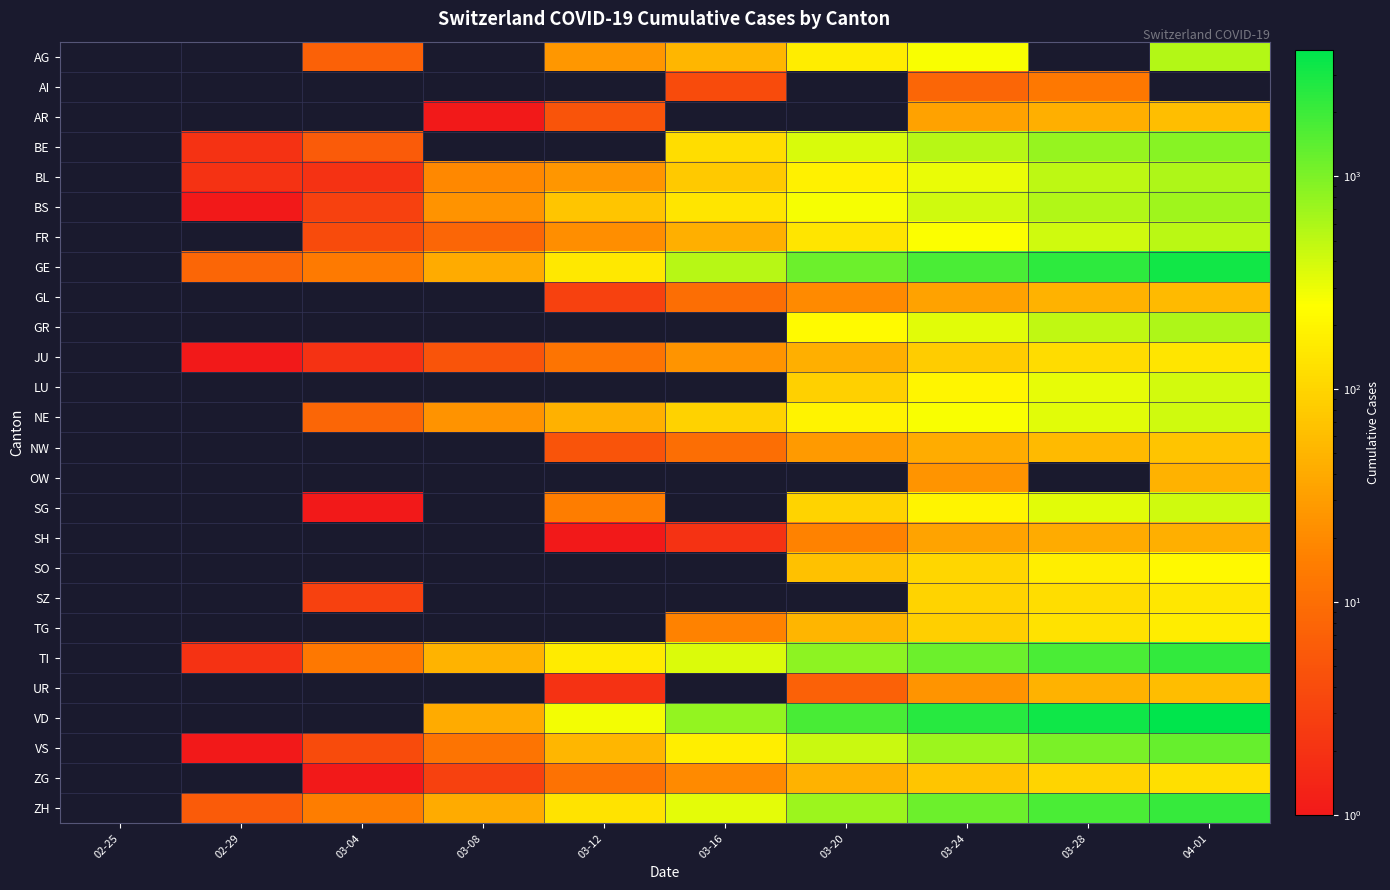

What is the sum of the VD values at 03-28 and 03-20?

5064.0